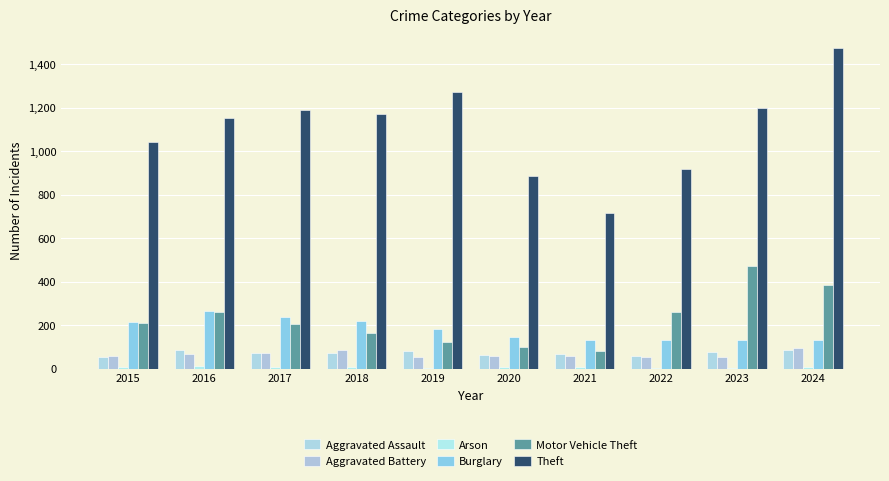

At which label does Arson reach its peak?

2016